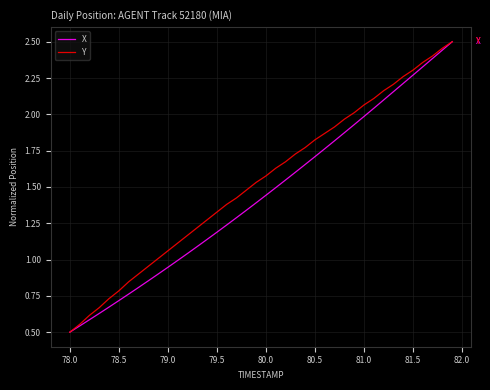

List the series in order of their overall mean, lowest first.

X, Y